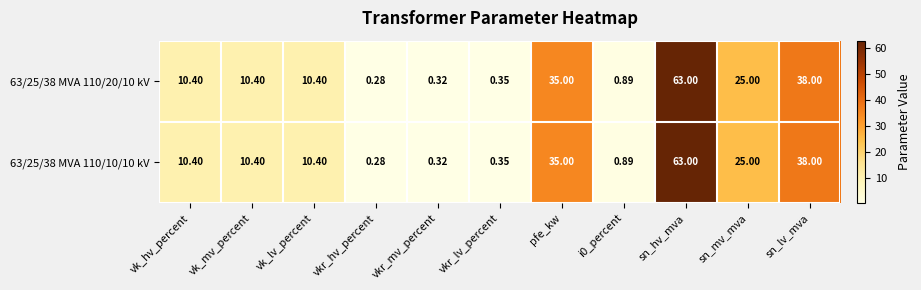

Which label corresponds to the largest value in the chart?

sn_hv_mva